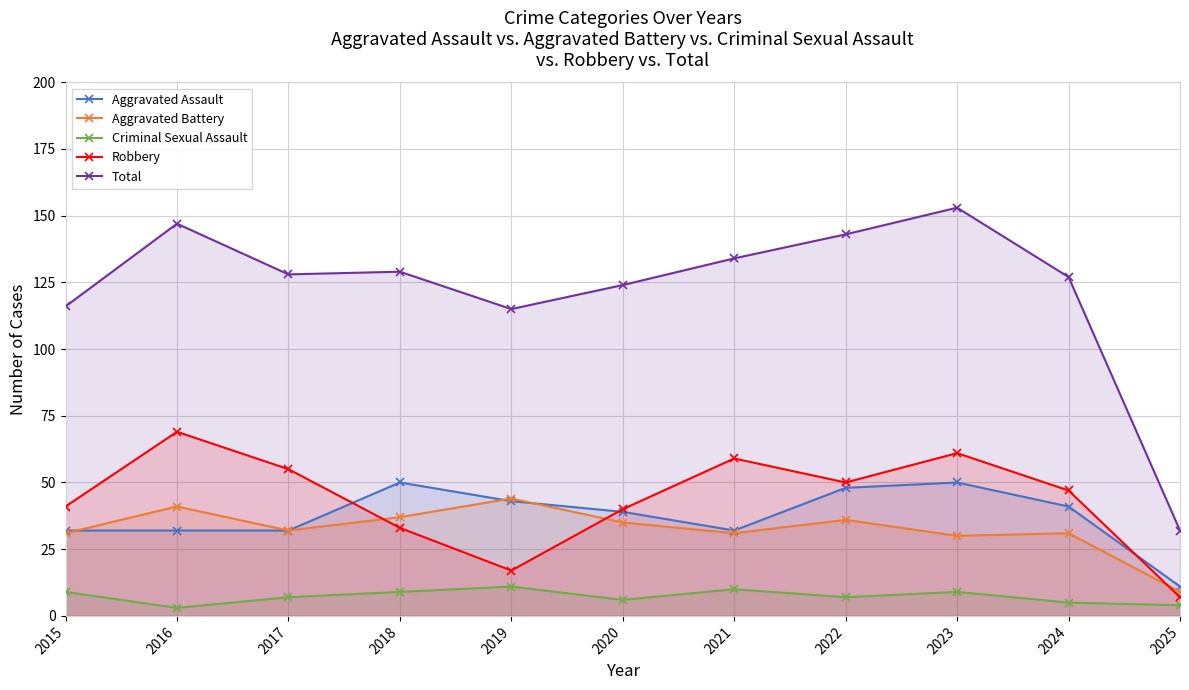

What is the maximum value for Criminal Sexual Assault?

11